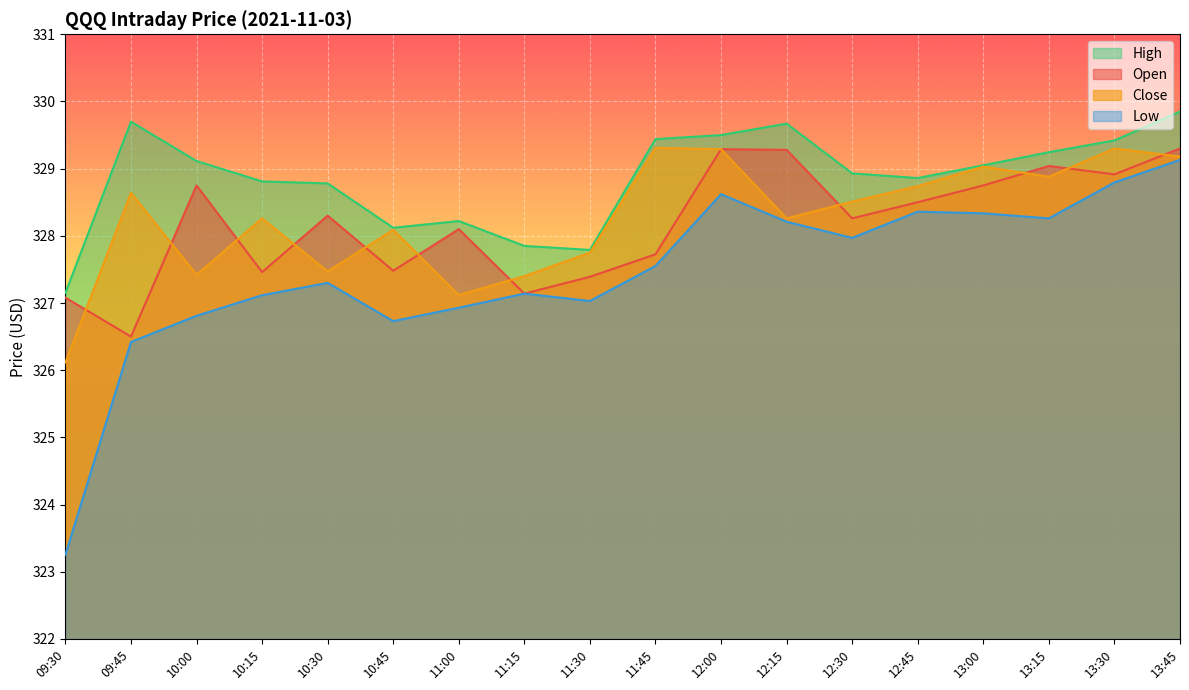

What is the approximate value of Low at 10:15?

327.1